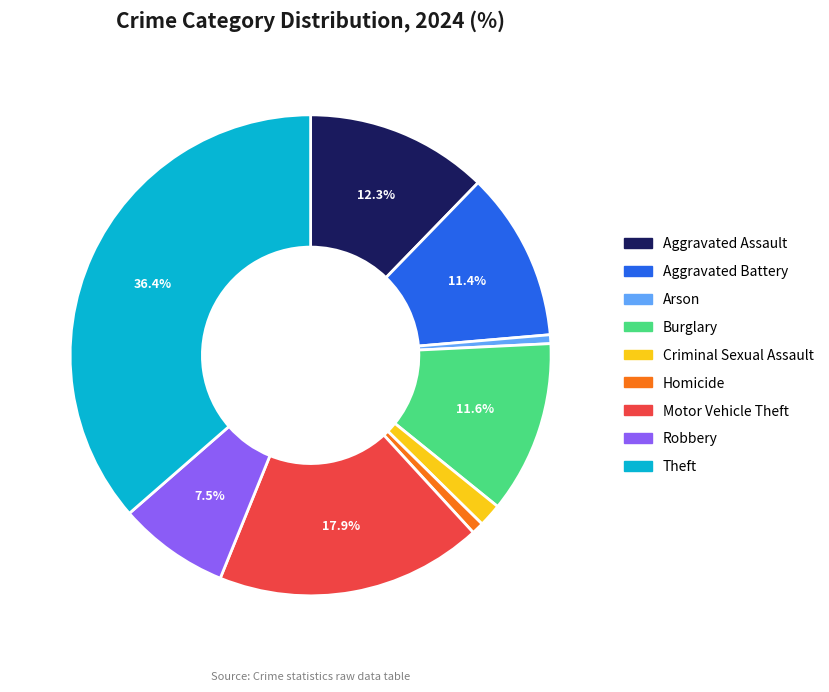

What is the ratio of the value at Robbery to the value at Arson?

12.6